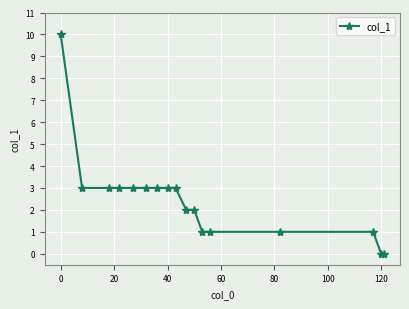

What is the sum of all values?

42